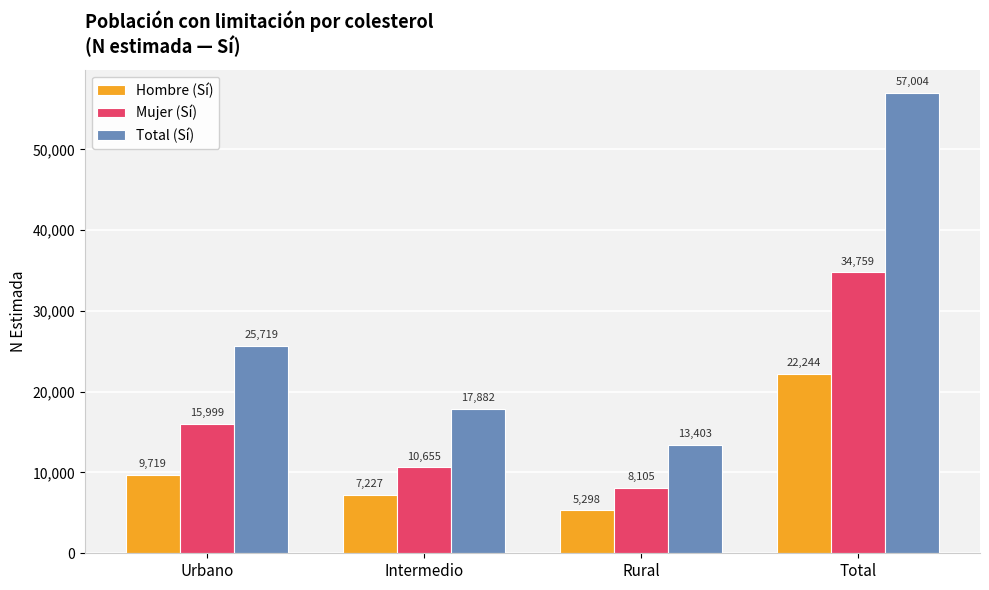

What are all the series names shown in the legend?

Hombre (Sí), Mujer (Sí), Total (Sí)